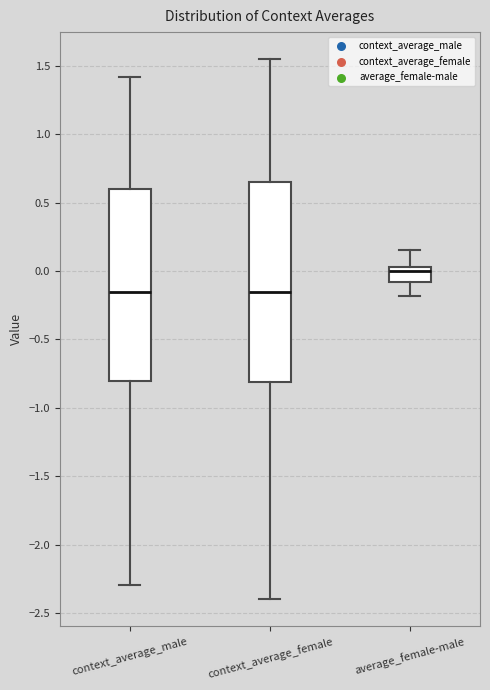

Reading left to right, read every box against the y-axis: the position of its median line, the range the box covers, and the ends of its whiskers. The values are not printed on the chart, so give them approximately, as read against the axis.

context_average_male: median -0.15, box -0.80 to 0.60, whiskers -2.30 to 1.40
context_average_female: median -0.15, box -0.80 to 0.65, whiskers -2.40 to 1.55
average_female-male: median 0.00, box -0.10 to 0.05, whiskers -0.20 to 0.15